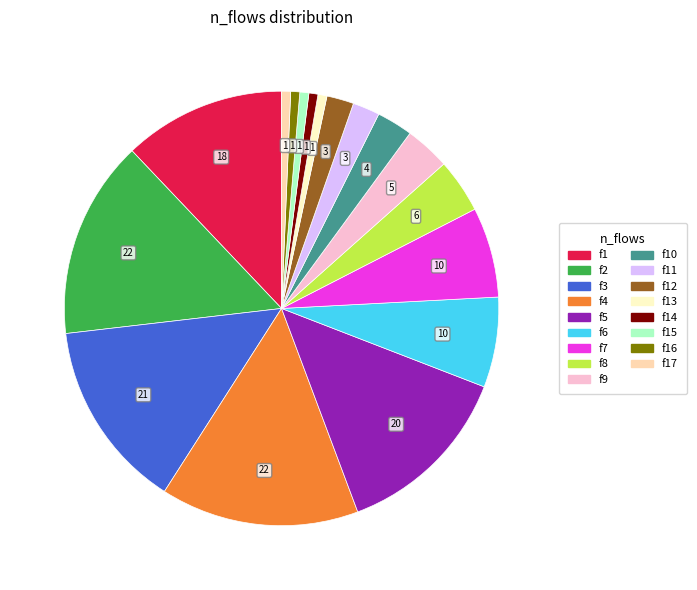

Is there any slice that represents more than half of the pie?

No